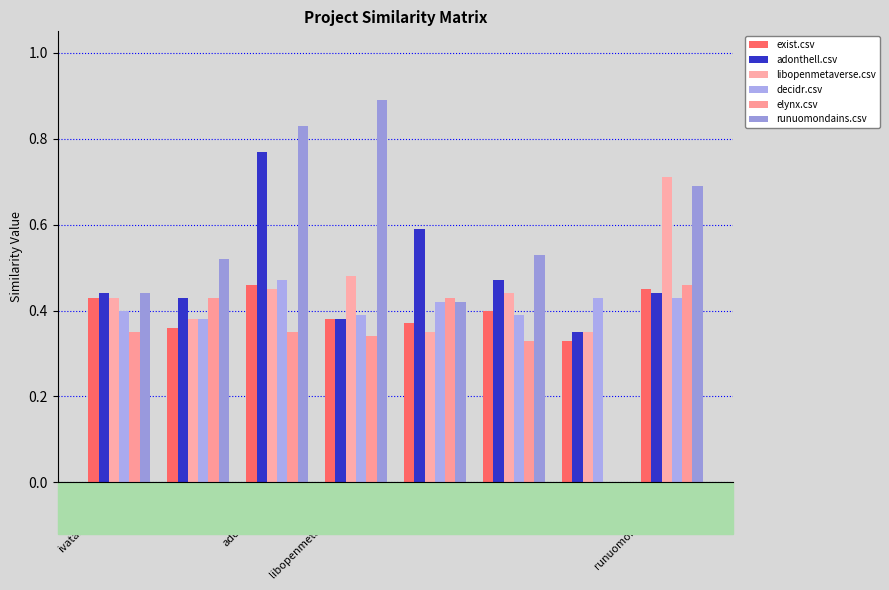

Which series has the largest total across all categories?

runuomondains.csv